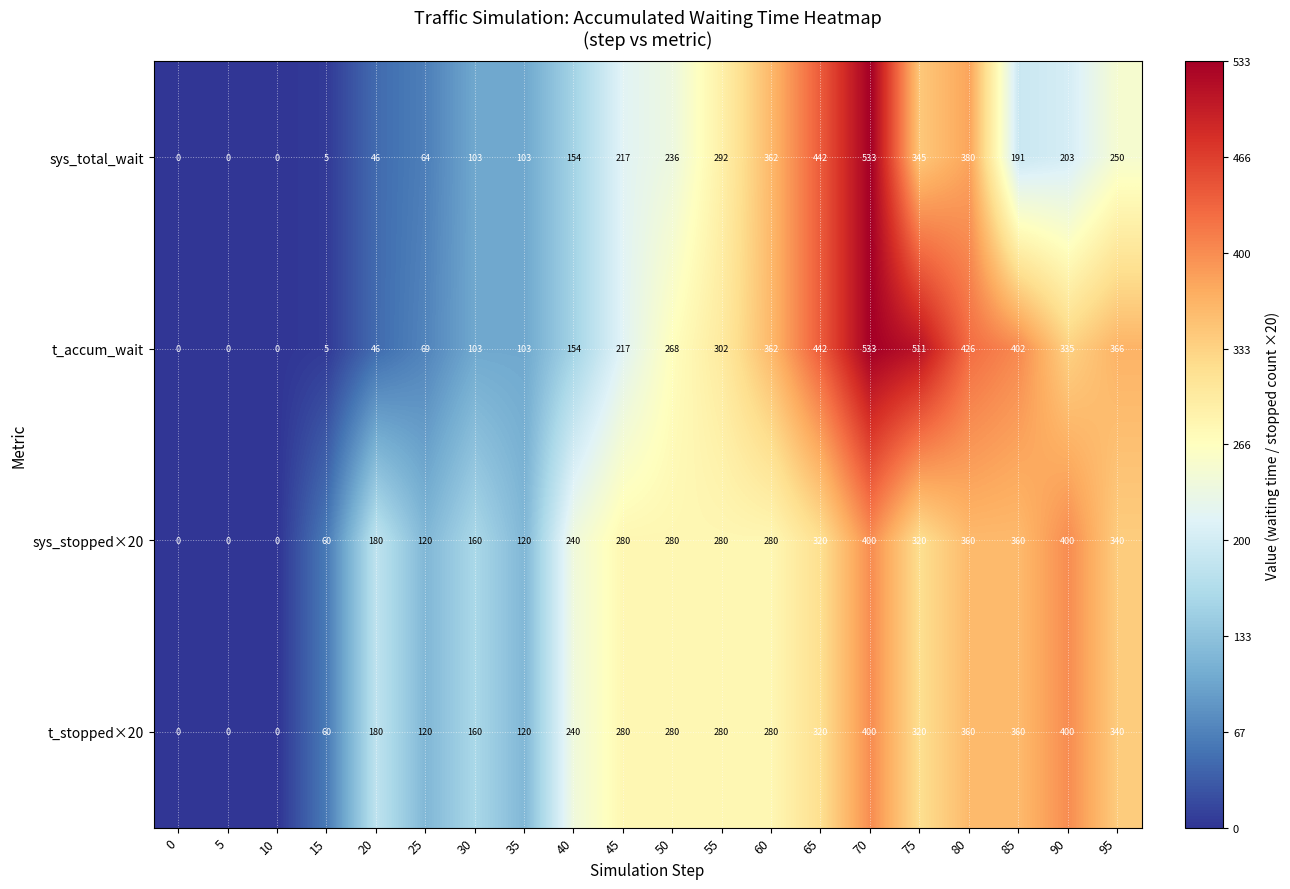

What is the spread (max minus min) of values at 70?

133